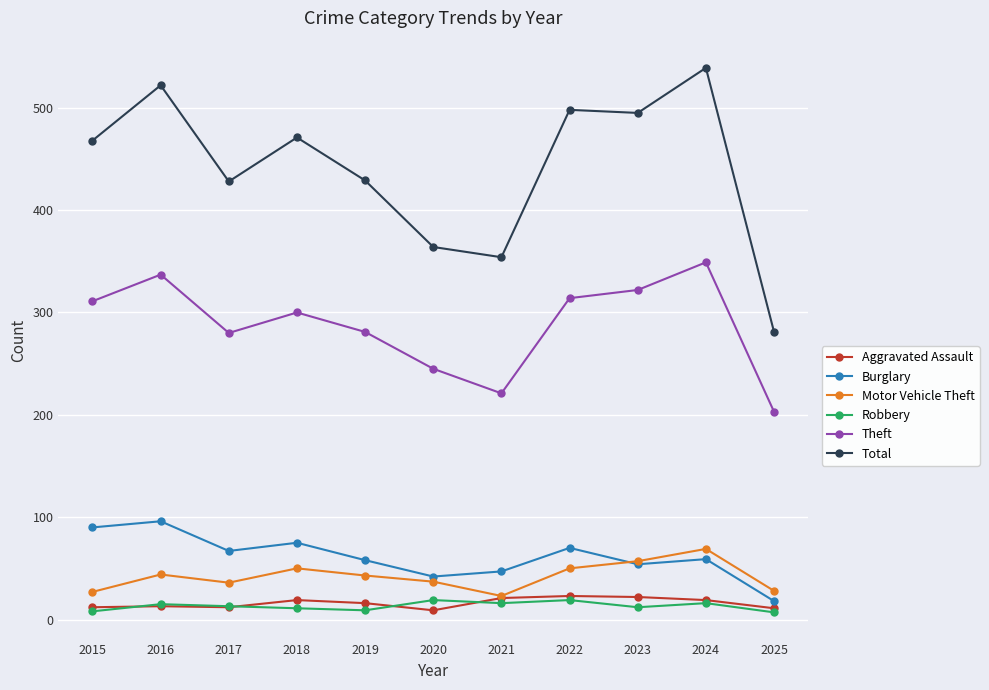

Which series has the largest total across all categories?

Total